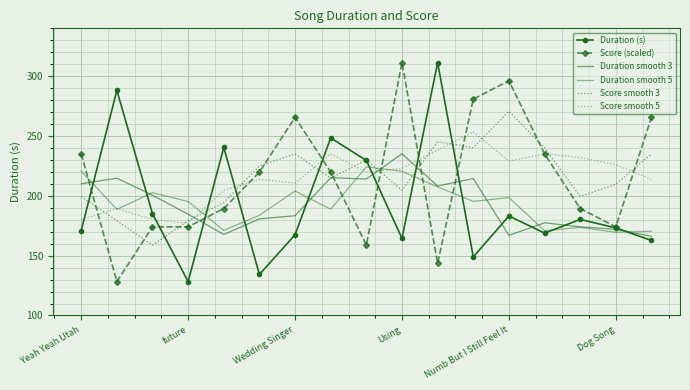

Reading left to right, list all the values displayed in this chart.

Duration (s): 171.0	288.1	185.1	128.3	240.5	134.3	167.5	248.4	229.6	164.4	311.4	148.9	183.2	168.8	180.3	173.2	162.7
Score (scaled): 235.1	128.3	174.1	174.1	189.3	219.9	265.6	219.9	158.8	311.4	143.6	280.9	296.1	235.1	189.3	174.1	265.6
Duration smooth 3: 210.0	214.7	200.5	184.6	167.7	180.8	183.4	215.1	214.1	235.1	208.2	214.5	167.0	177.4	174.1	172.1	166.2
Duration smooth 5: 220.7	188.7	202.6	195.3	171.1	183.8	204.0	188.8	224.2	220.5	207.5	195.3	198.5	170.9	173.6	169.5	170.4
Score smooth 3: 199.5	179.2	158.8	179.2	194.4	224.9	235.1	214.8	230.0	204.6	245.3	240.2	270.7	240.2	199.5	209.7	235.1
Score smooth 5: 180.2	189.3	180.2	177.1	204.6	213.8	210.7	235.1	219.9	222.9	238.2	253.4	229.0	235.1	232.1	226.0	213.8